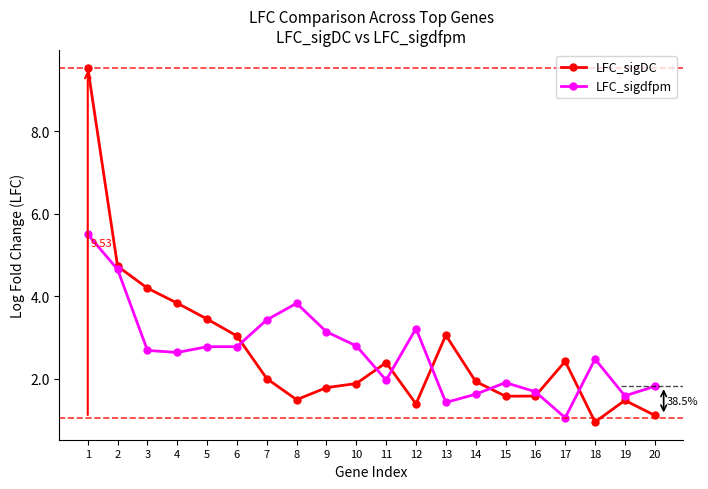

Is this an area chart (filled region under the line)?

No